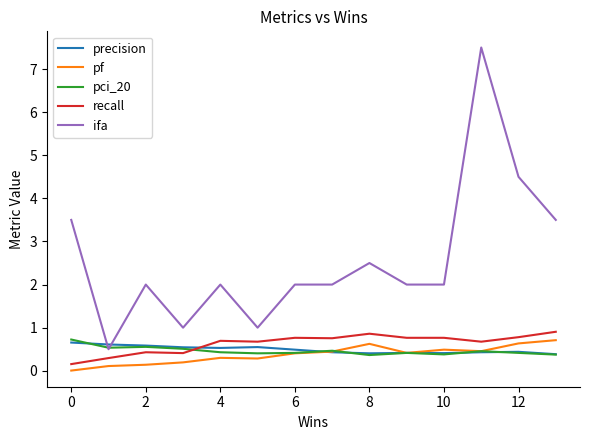

How many precision values are between 0 and 1?

14